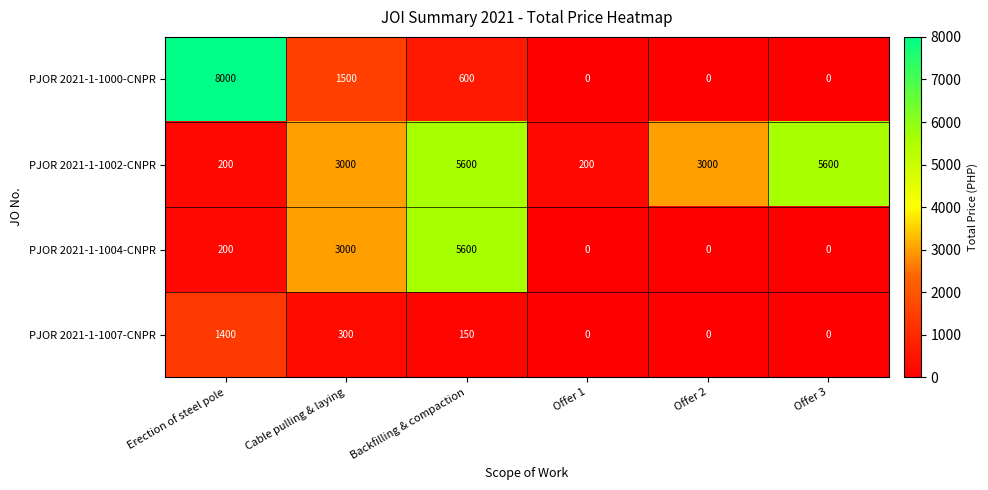

Reading left to right, list all the values displayed in this chart.

PJOR 2021-1-1000-CNPR: 8000	1500	600	0	0	0
PJOR 2021-1-1002-CNPR: 200	3000	5600	200	3000	5600
PJOR 2021-1-1004-CNPR: 200	3000	5600	0	0	0
PJOR 2021-1-1007-CNPR: 1400	300	150	0	0	0